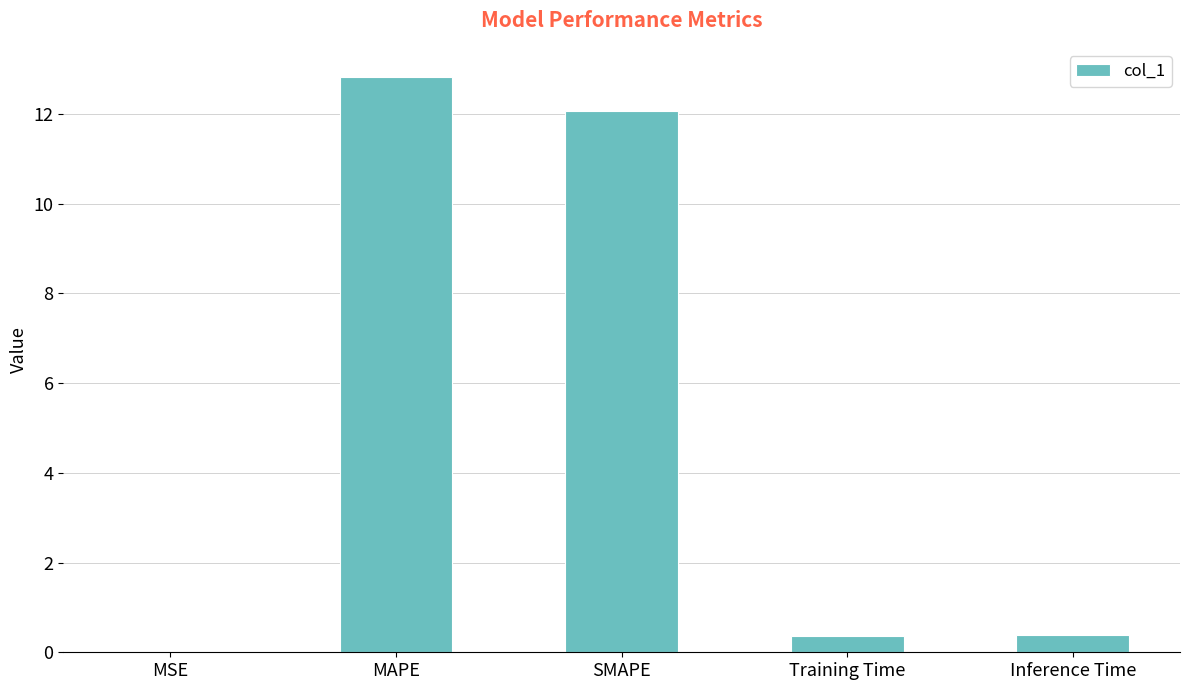

True or false: the data shows 12.1 at SMAPE.

True